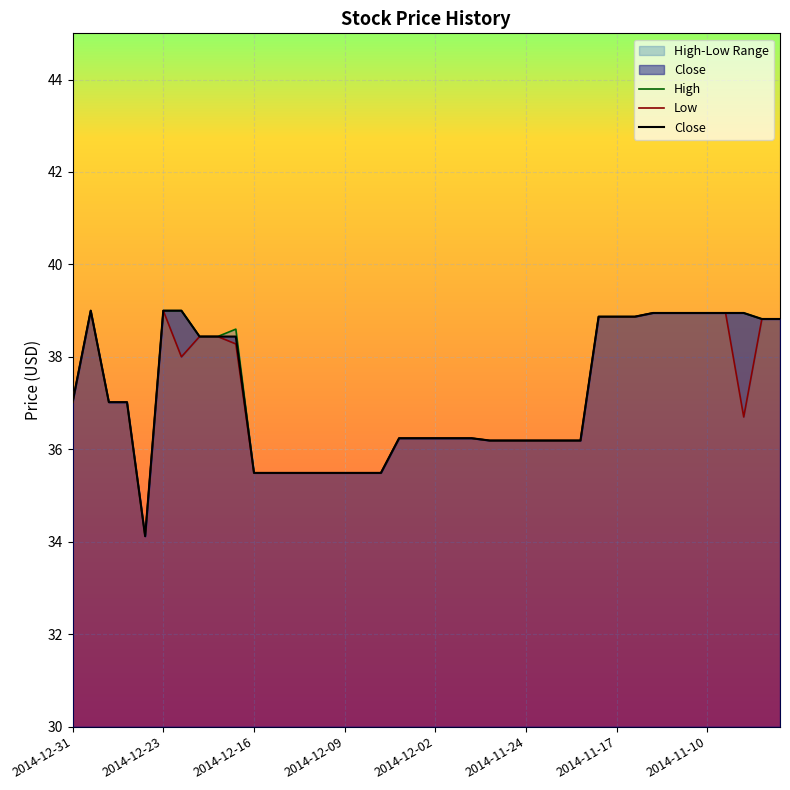

What is the greatest value displayed?

39.0